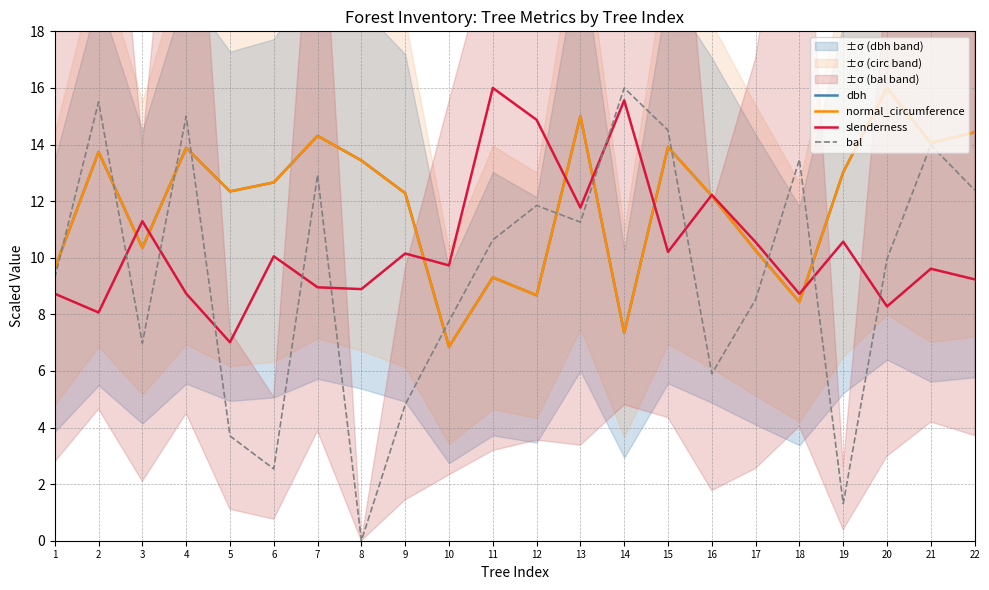

How many interior local valleys does the slenderness series have?

8